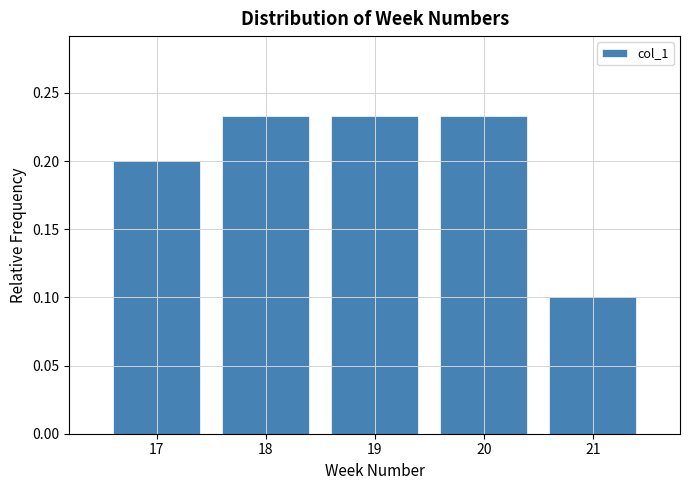

Reading left to right, list every bar in this chart as the range it spans on the x-axis followed by its height. The values are not printed on the chart, so give them approximately, as read against the axis.

16.5 to 17.5: 0.200
17.5 to 18.5: 0.235
18.5 to 19.5: 0.235
19.5 to 20.5: 0.235
20.5 to 21.5: 0.100